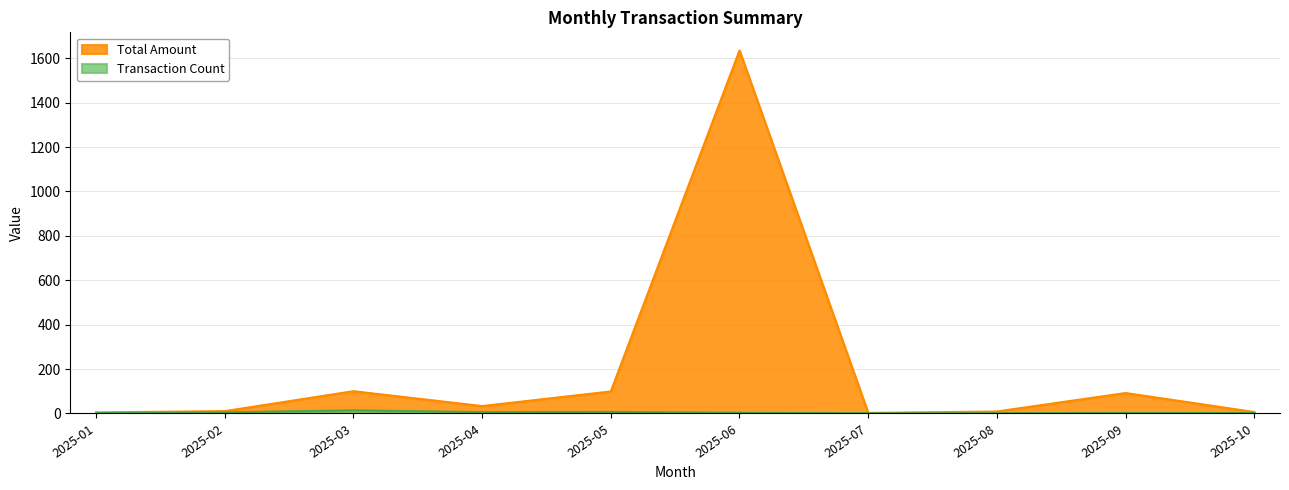

What is the sum of the Transaction Count values at 2025-01 and 2025-08?

3.0